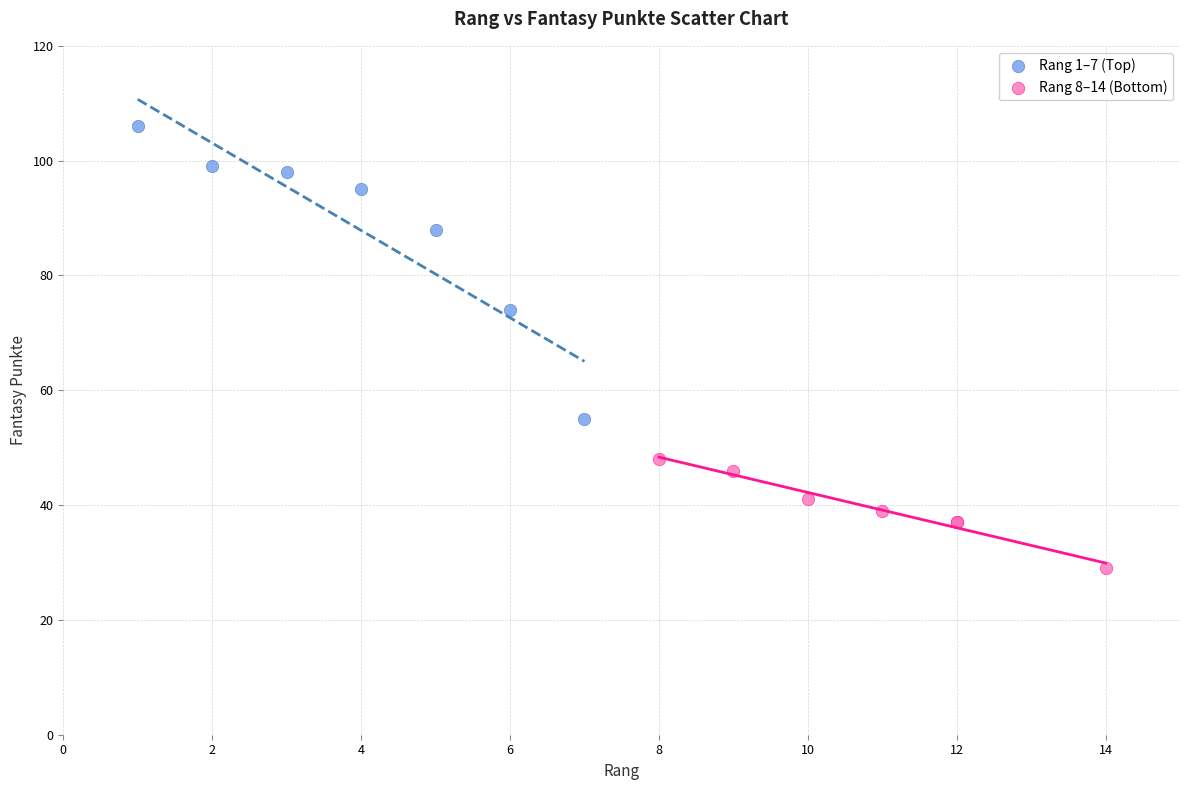

Which series contains the highest Y value?

Rang 1–7 (Top)